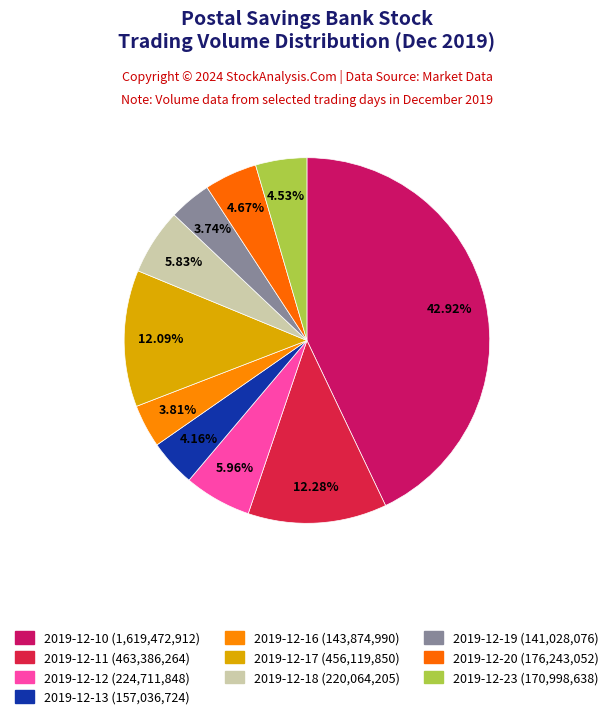

Combined, do 2019-12-20 and 2019-12-16 account for over 50%?

No